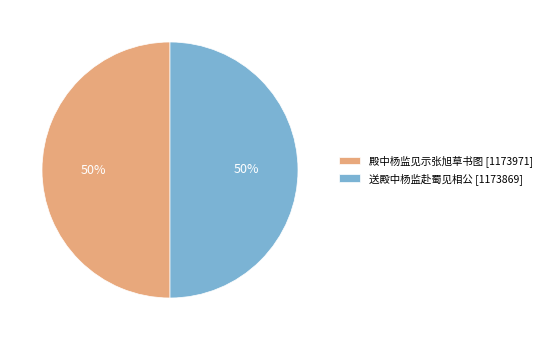

How many segments does this pie chart have?

2